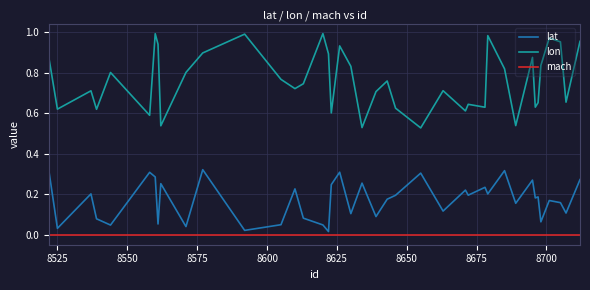

Which series has the largest total across all categories?

lon